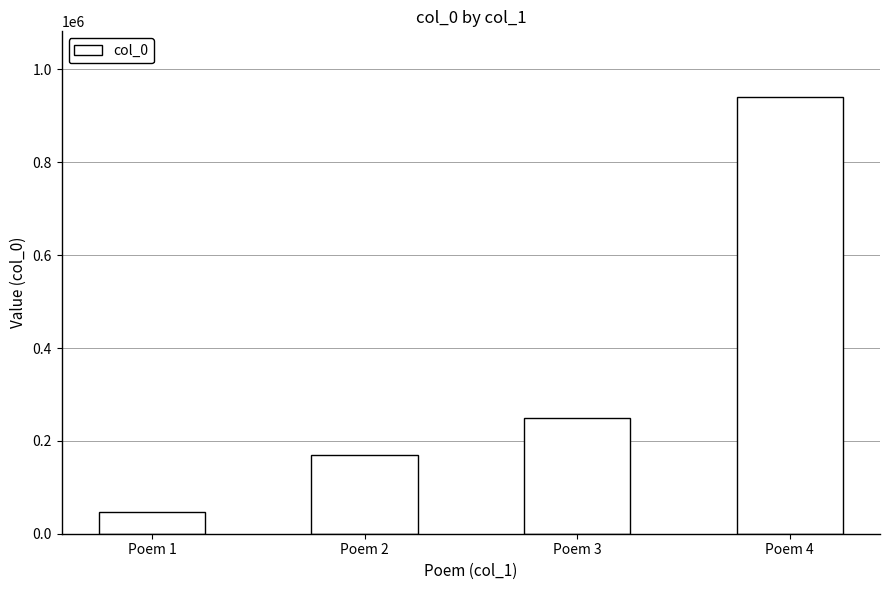

What is the sum of the values at Poem 1 and Poem 2?

217558